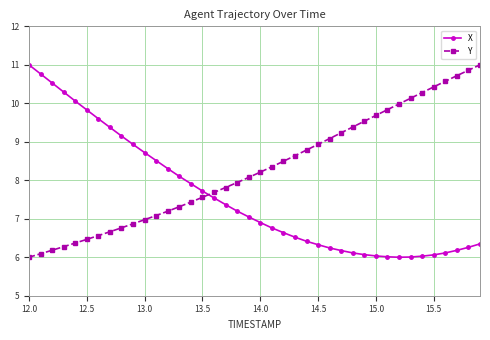

What is the value of the X point at the 36th from the left?

6.1